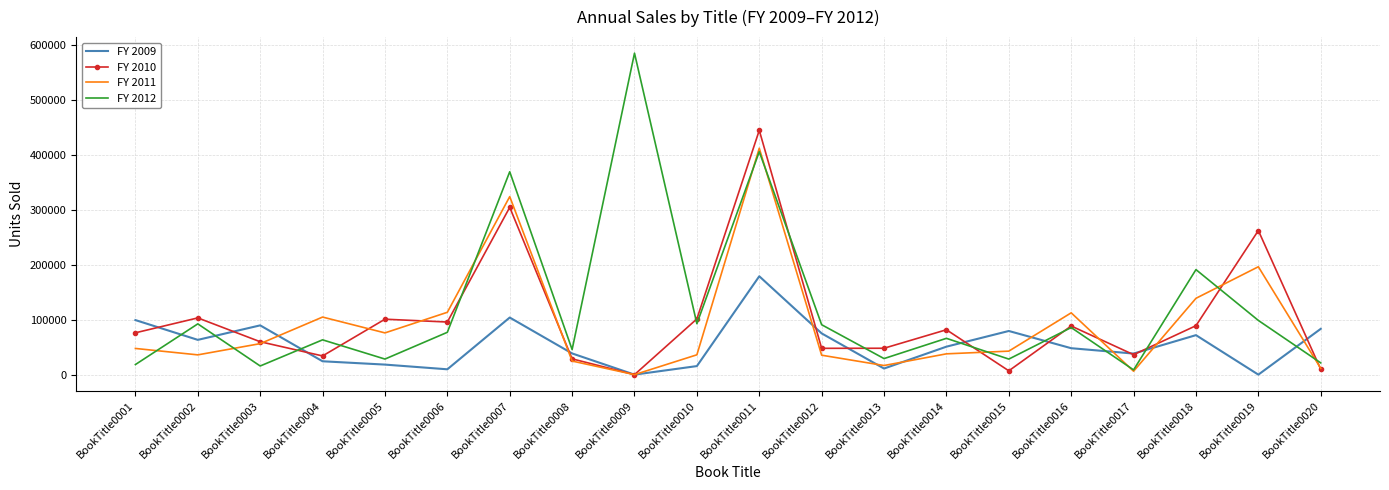

What is the sum of all FY 2011 values?

1829847